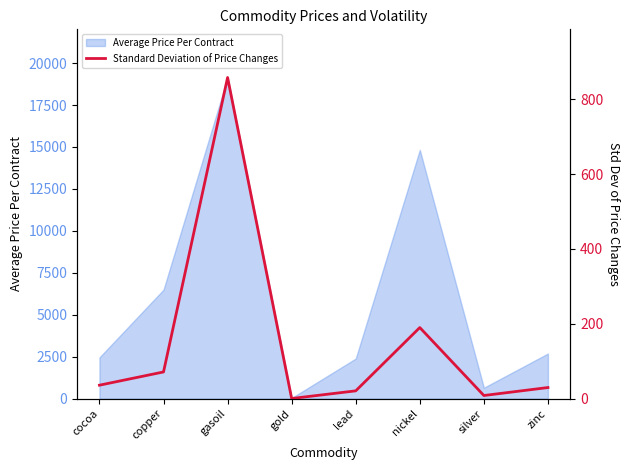

How many data points does each series have?

8